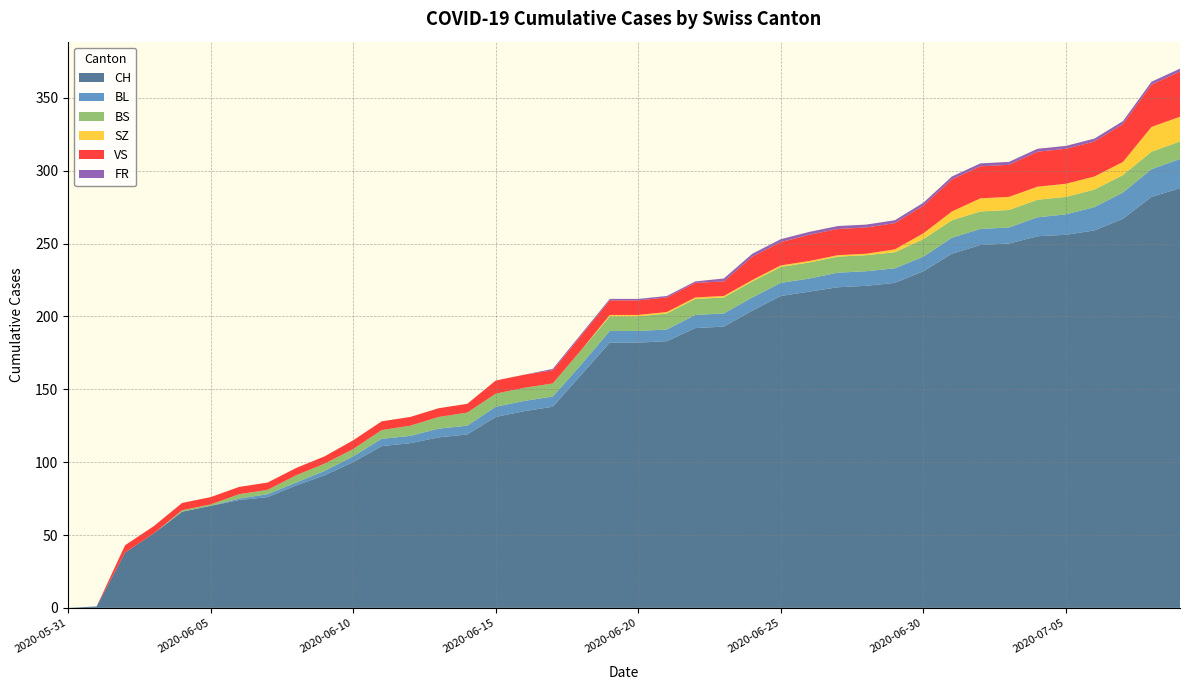

Reading left to right, transcribe all the data shown in this chart.

CH: 0	1	38	51	66	70	74	76	84	91	100	111	113	117	119	131	135	138	160	182	182	183	192	193	204	214	217	220	221	223	231	243	249	250	255	256	259	267	282	288
BL: 0	0	0	0	0	0	1	2	2	3	4	5	5	6	6	7	7	7	7	8	8	8	9	9	9	9	9	10	10	10	10	11	11	11	13	14	16	18	19	20
BS: 0	0	0	0	1	1	3	3	5	5	5	6	7	8	9	9	9	9	10	10	10	11	11	11	11	11	11	11	11	11	12	12	12	12	12	12	12	12	12	12
SZ: 0	0	0	0	0	0	0	0	0	0	0	0	0	0	0	0	0	0	0	1	1	1	1	1	1	1	1	1	1	2	4	6	9	9	9	9	9	9	17	17
VS: 0	0	5	5	5	5	5	5	5	5	6	6	6	6	6	9	9	9	10	10	10	10	10	10	16	16	18	18	18	18	19	22	22	22	24	24	24	26	29	31
FR: 0	0	0	0	0	0	0	0	0	0	0	0	0	0	0	0	0	1	1	1	1	1	1	2	2	2	2	2	2	2	2	2	2	2	2	2	2	2	2	2